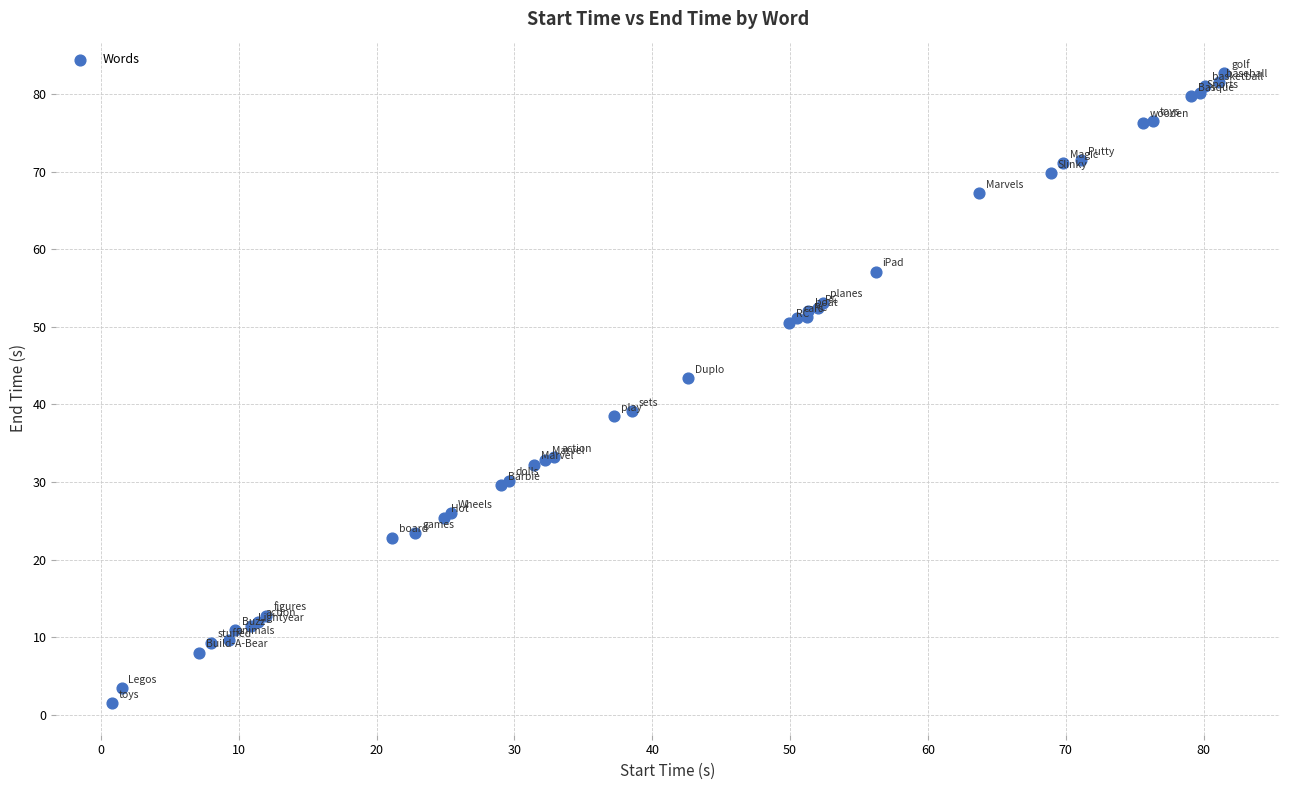

What Y value in the scatter plot is closest to 42?

43.4